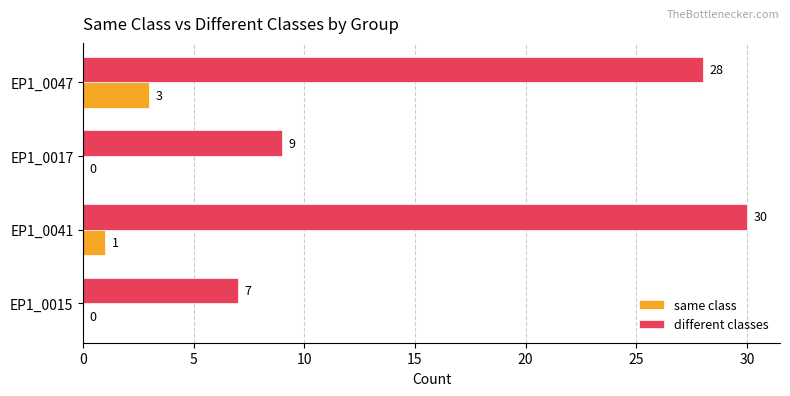

How many distinct data groups are displayed?

2